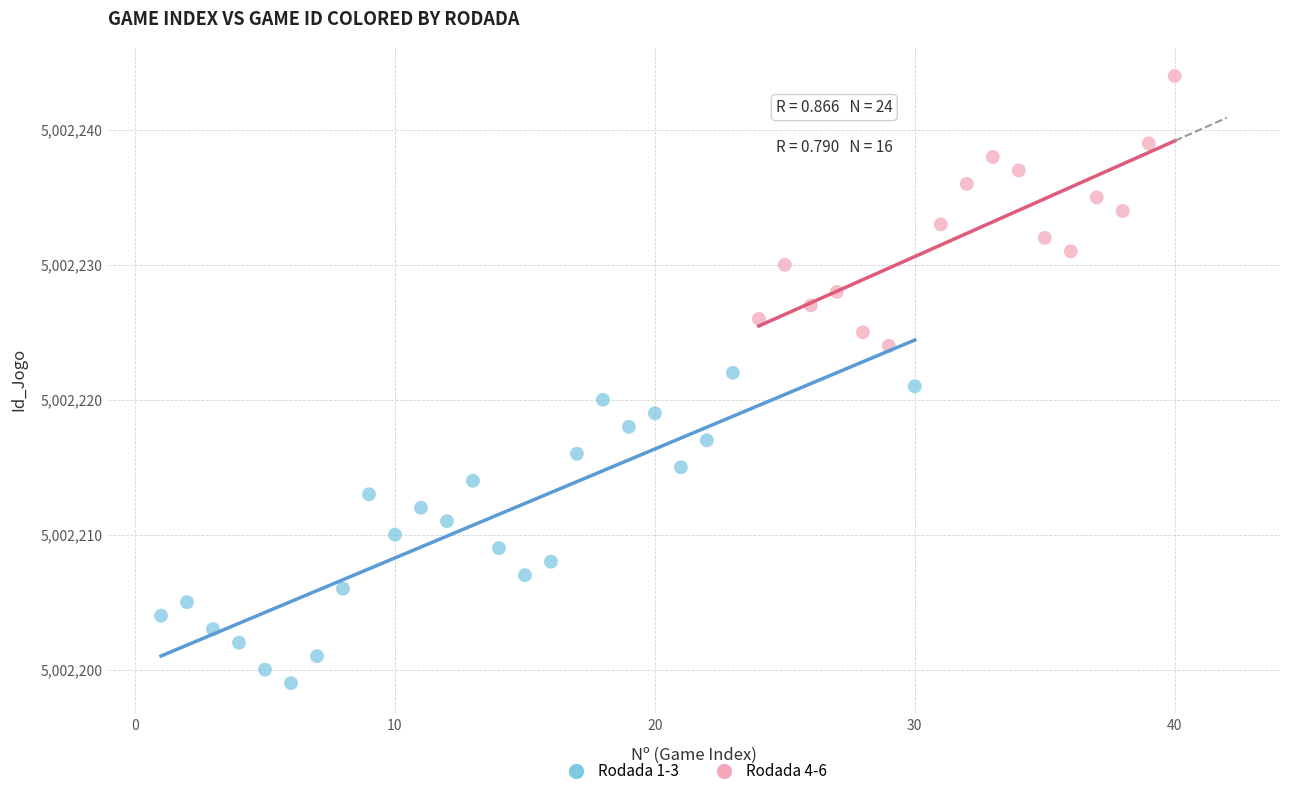

Which series contains the lowest Y value?

Rodada 1-3